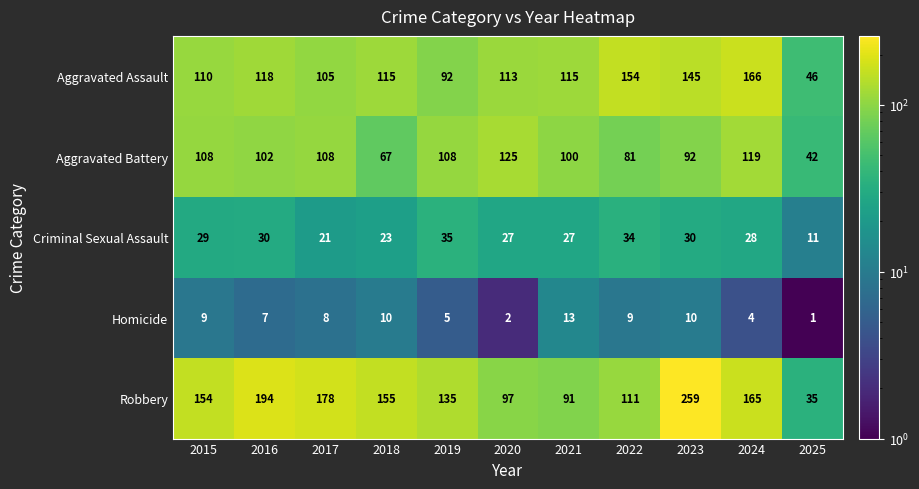

The value of Aggravated Assault at 2020 is 49. True or false?

False